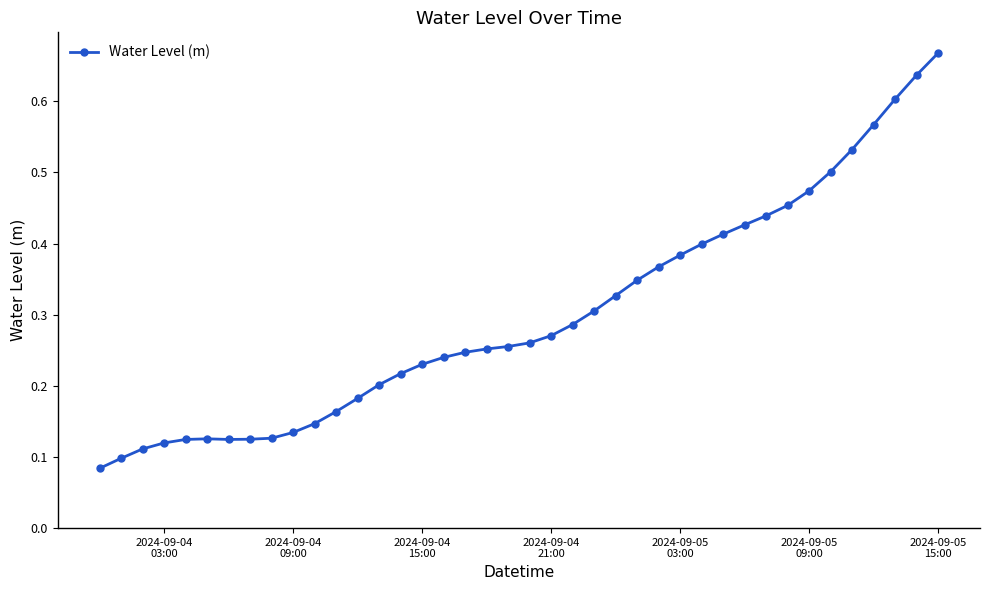

Count the values in the range 0 to 1.

40